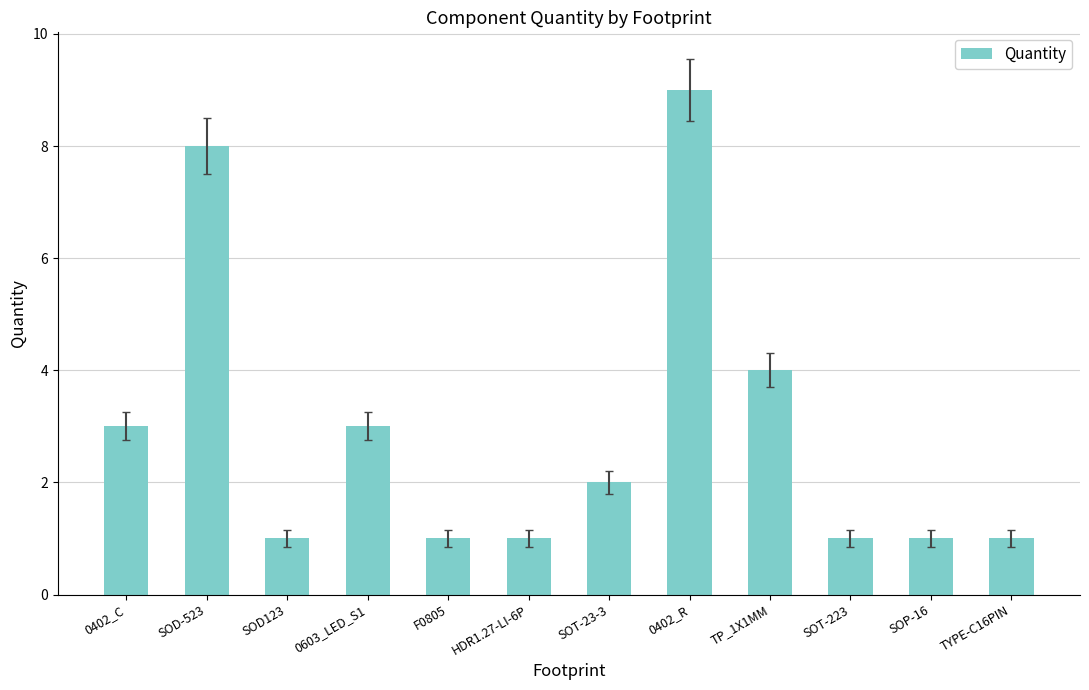

Are the bars horizontal?

No